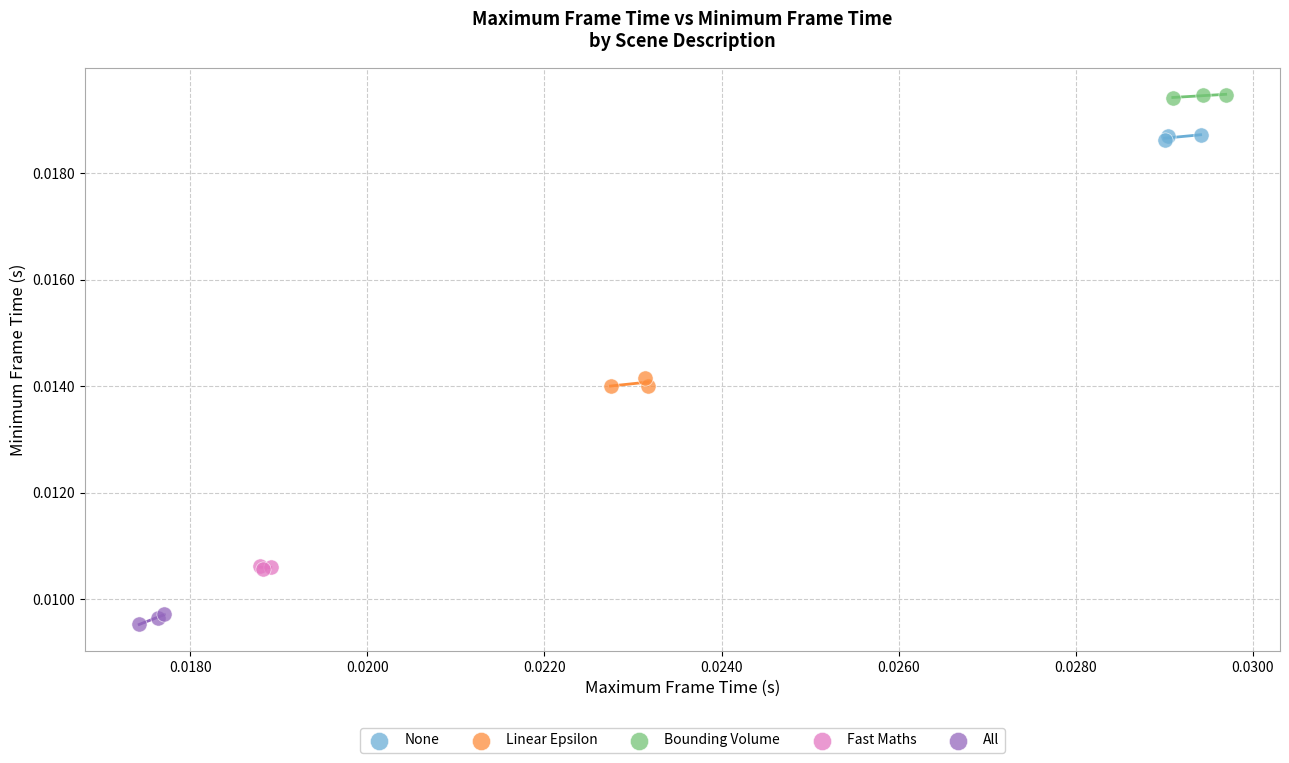

Which series reaches the maximum Y coordinate?

Bounding Volume